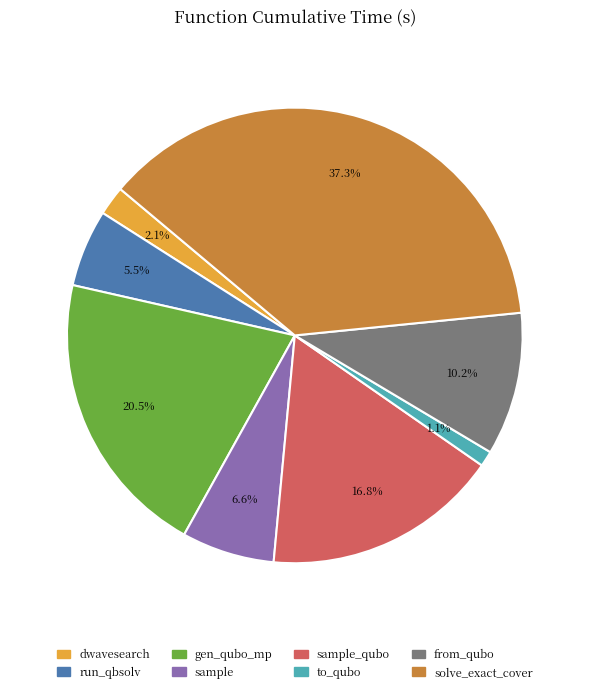

Is there a majority slice in this chart?

No